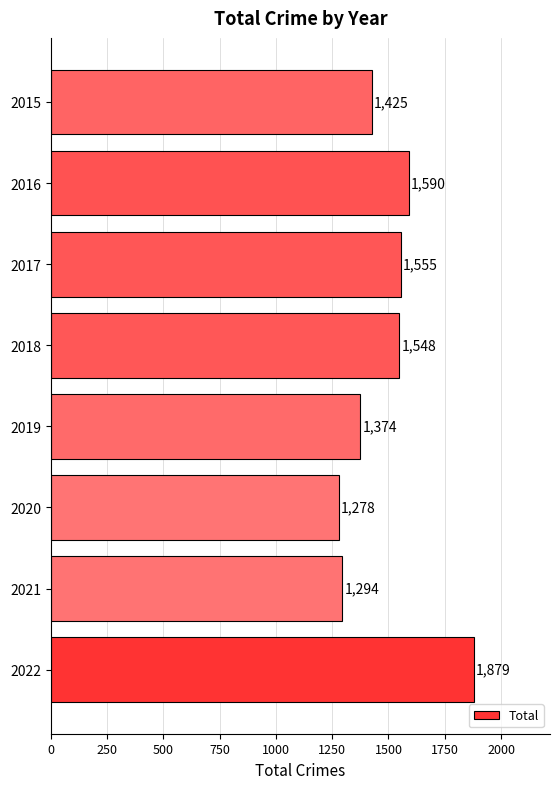

What is the average value?

1493